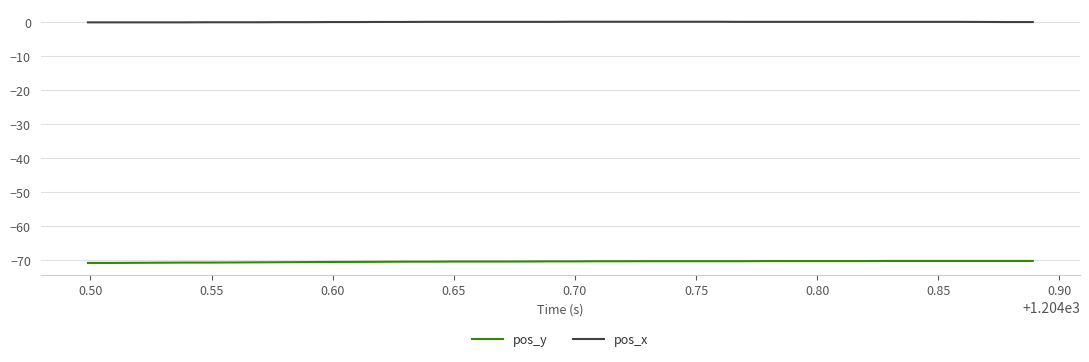

List the series in order of their overall mean, lowest first.

pos_y, pos_x